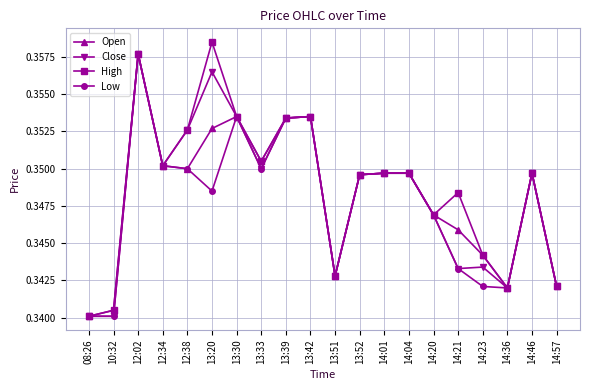

At which category is the sum across all series the highest?

12:02